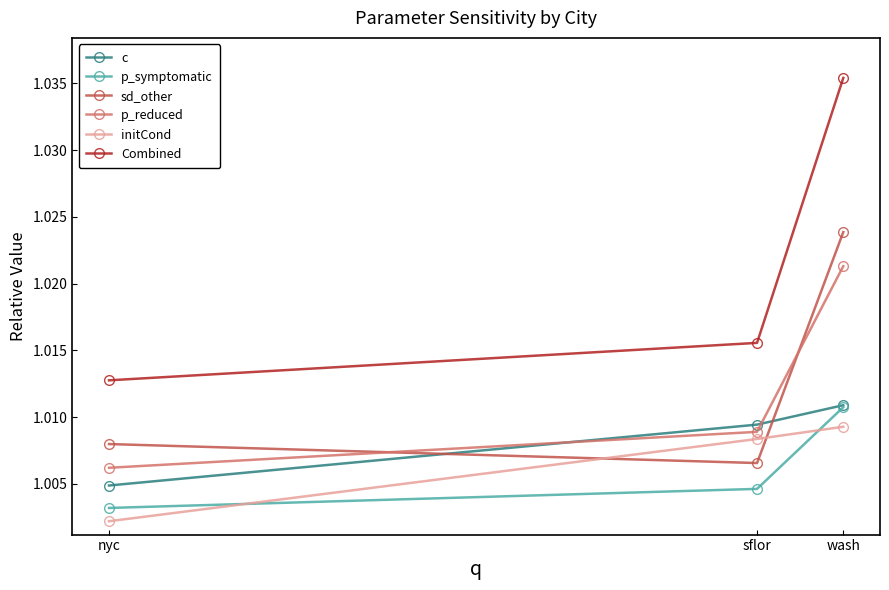

At which category does the chart reach its minimum across all series?

nyc